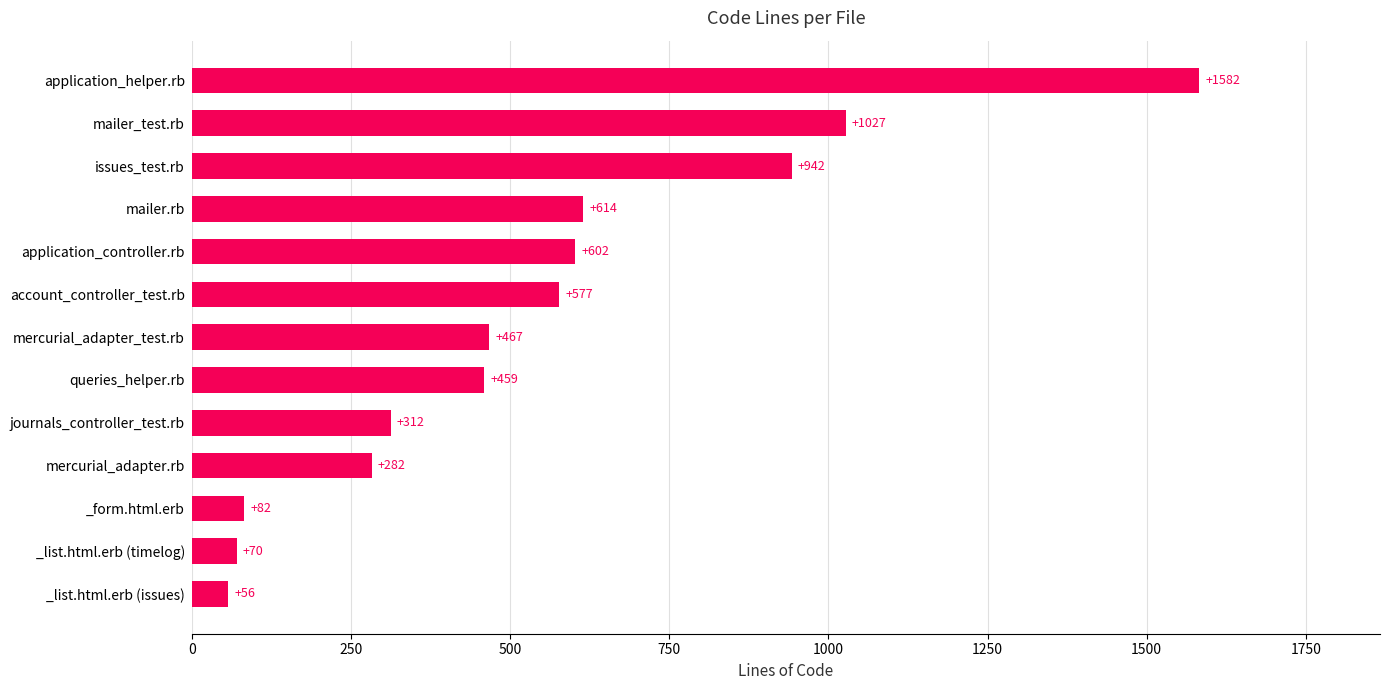

List the labels in order of value, largest first.

application_helper.rb, mailer_test.rb, issues_test.rb, mailer.rb, application_controller.rb, account_controller_test.rb, mercurial_adapter_test.rb, queries_helper.rb, journals_controller_test.rb, mercurial_adapter.rb, _form.html.erb, _list.html.erb (timelog), _list.html.erb (issues)